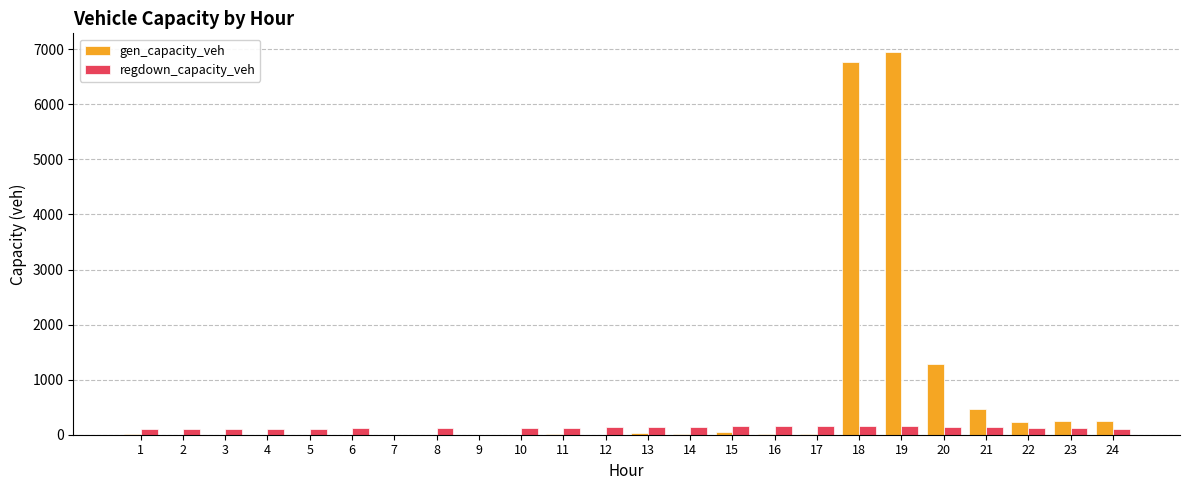

What is the greatest value displayed?

6942.9